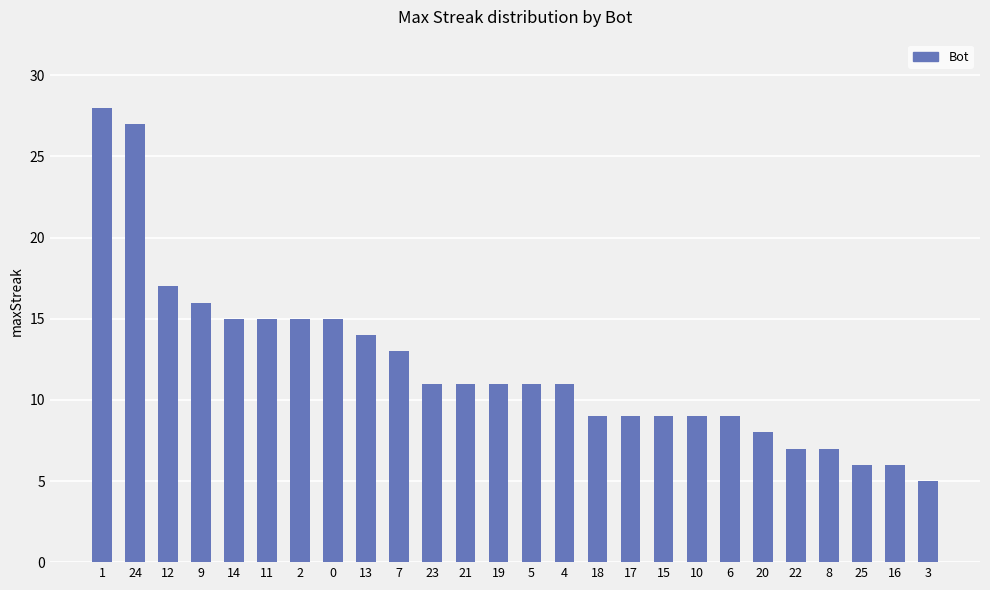

Read the value at 20.

8